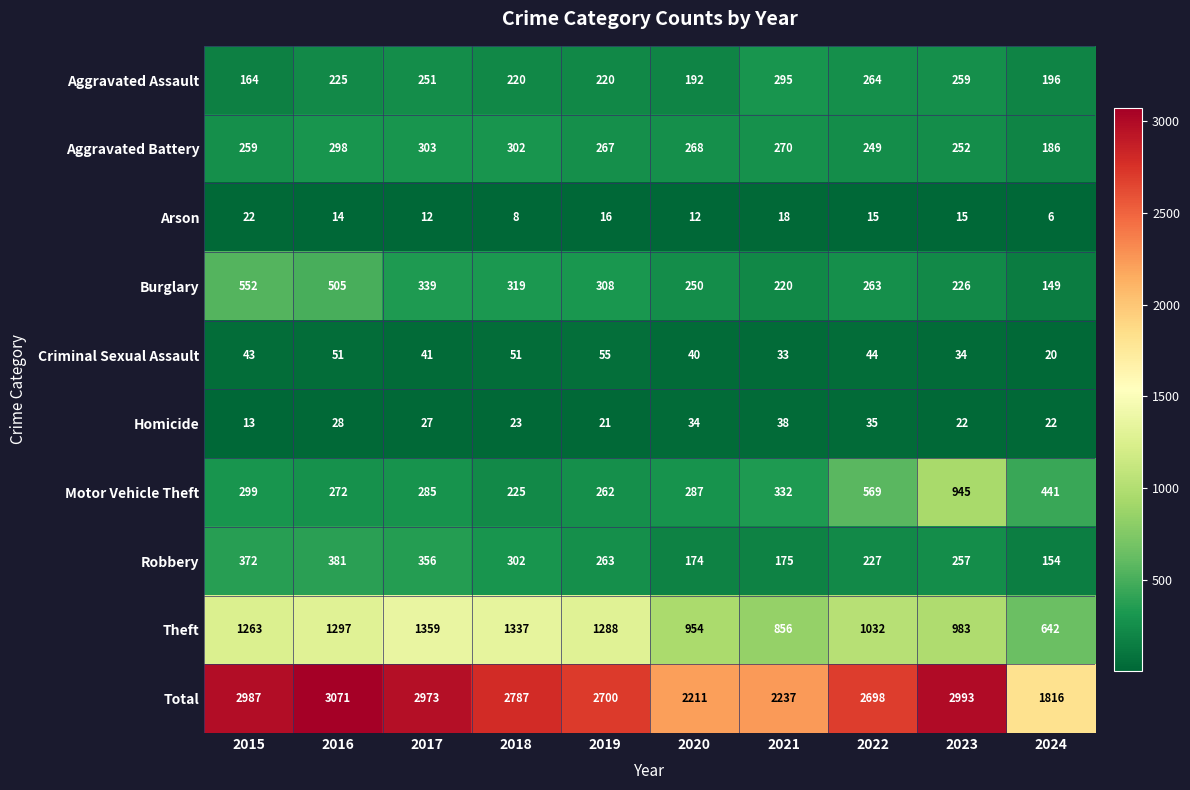

Read the Total value at 2019, to the nearest 50.

2700